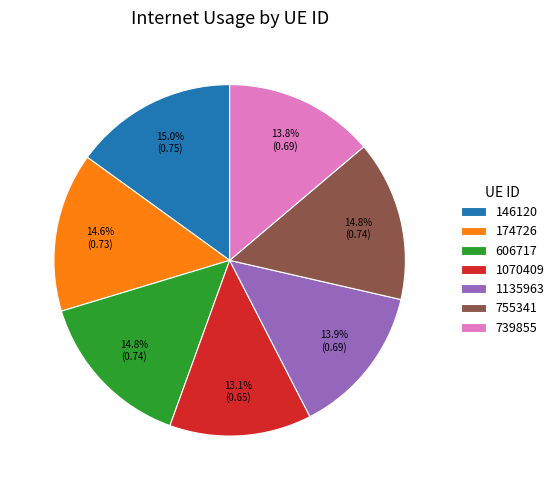

What percentage is the 146120 slice, to the nearest percent?

15%